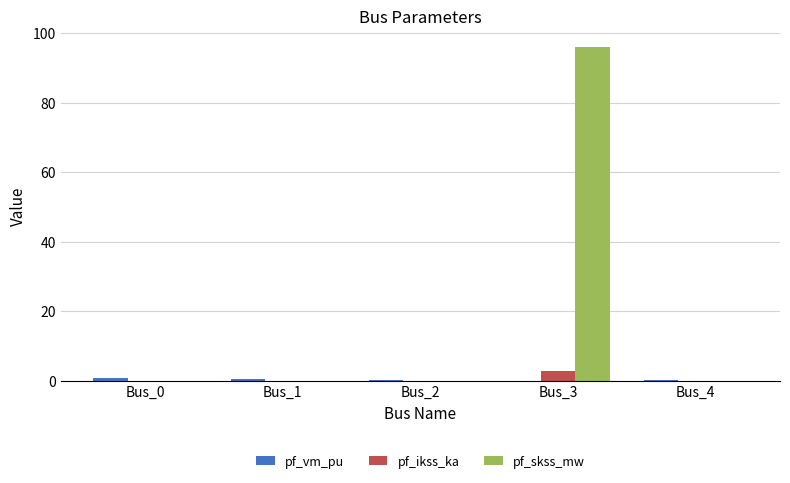

What is the greatest value displayed?

95.9